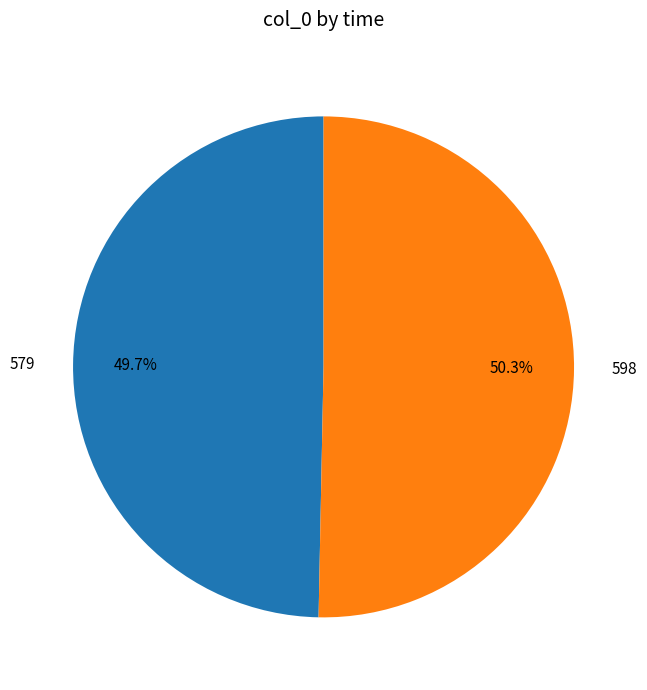

How much of the chart is everything except 579?

50.3%